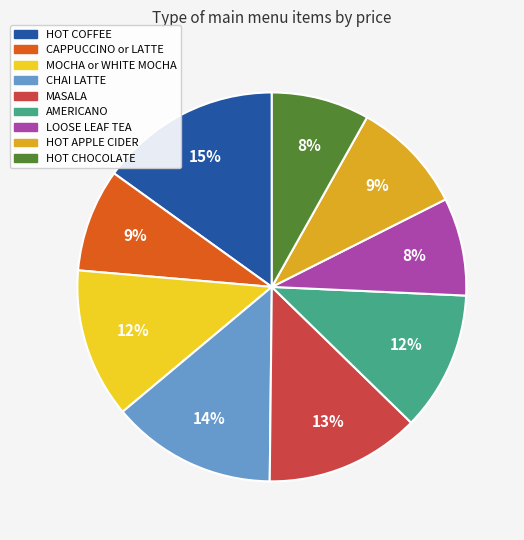

Count the number of slices in the pie.

9